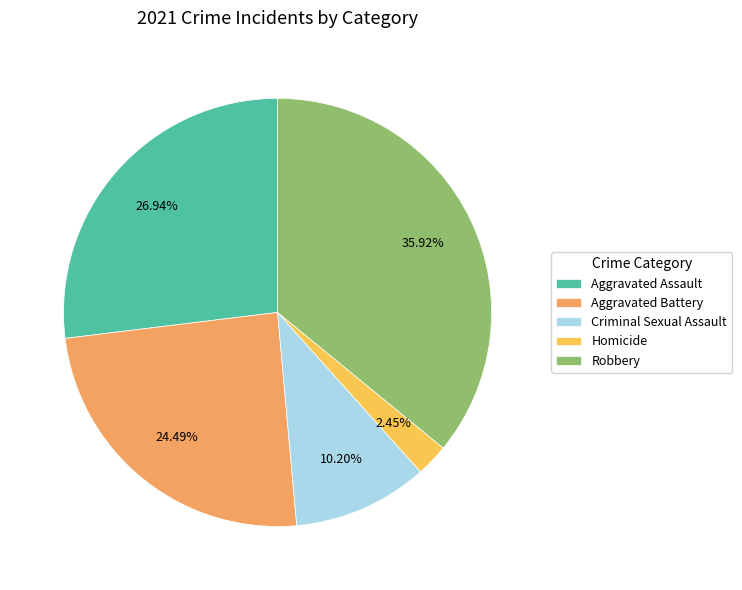

Do Criminal Sexual Assault and Aggravated Assault together represent more than half of the pie?

No